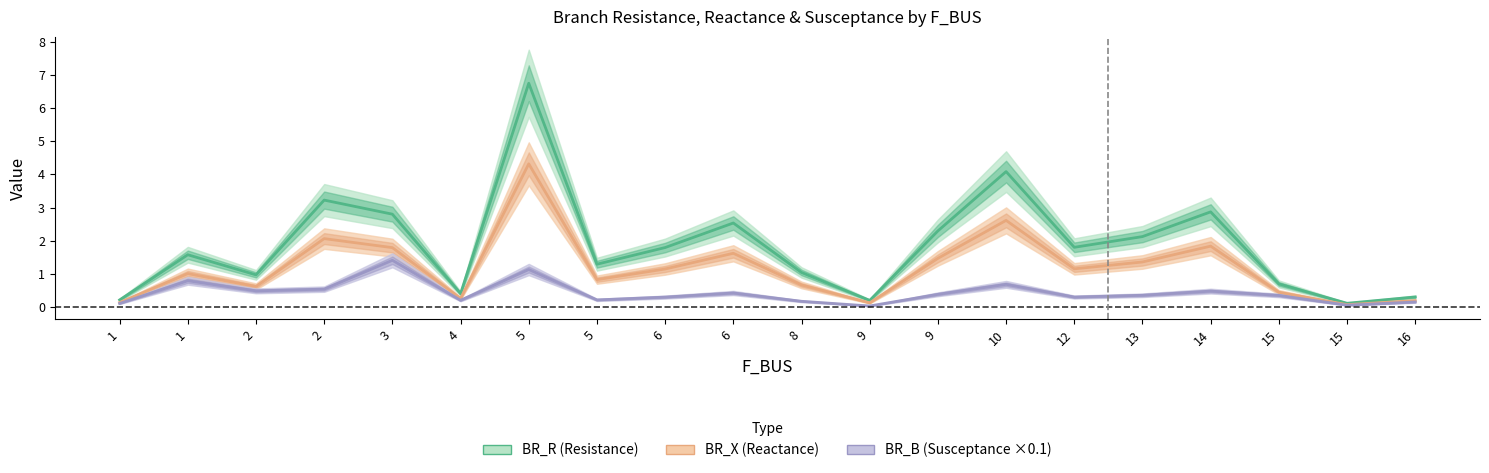

The BR_R series shows 9.1 at 5. True or false?

False